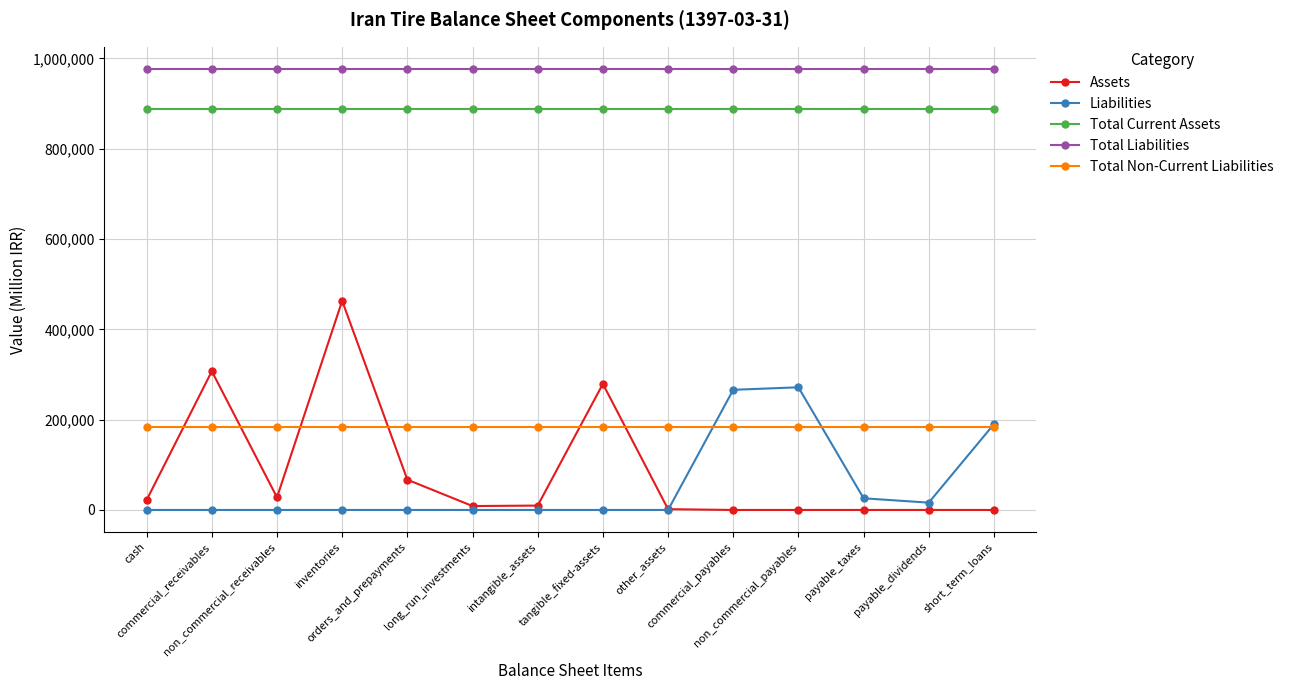

What is the minimum value for Total Liabilities?

977010